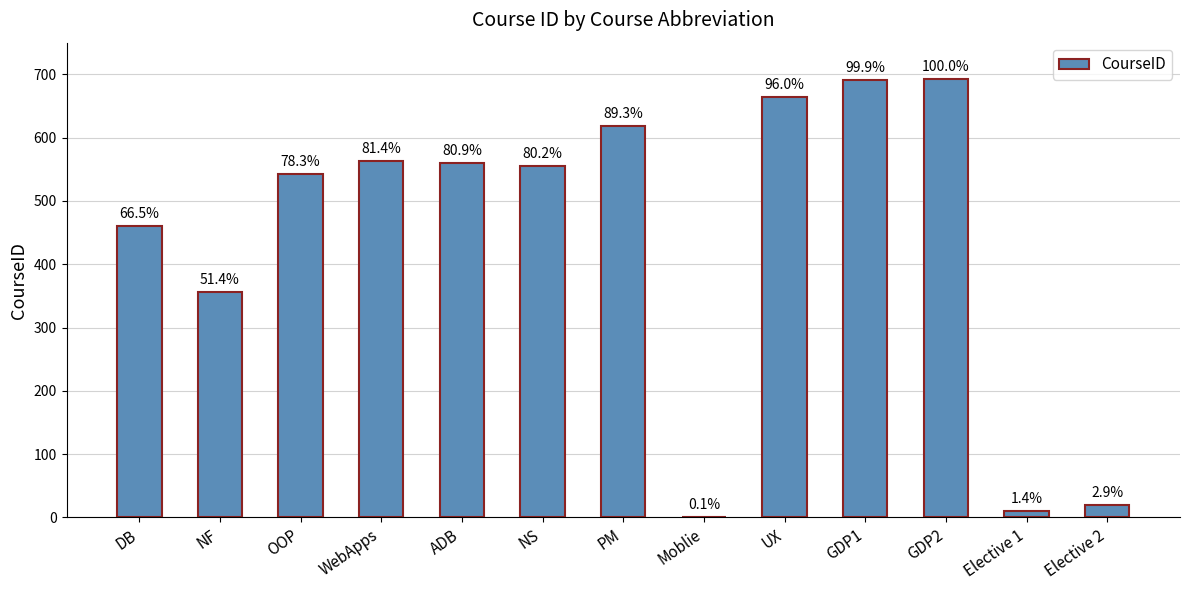

Are the bars horizontal?

No